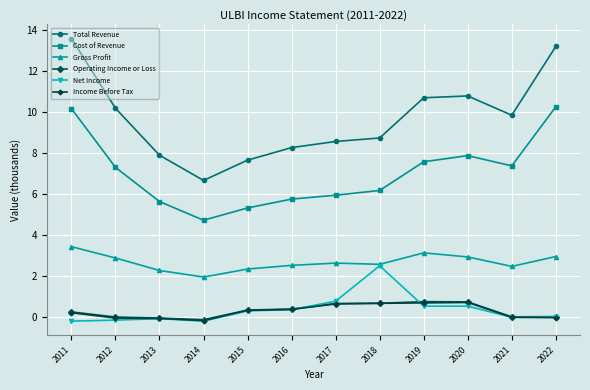

What is the maximum value for Total Revenue?

13.6